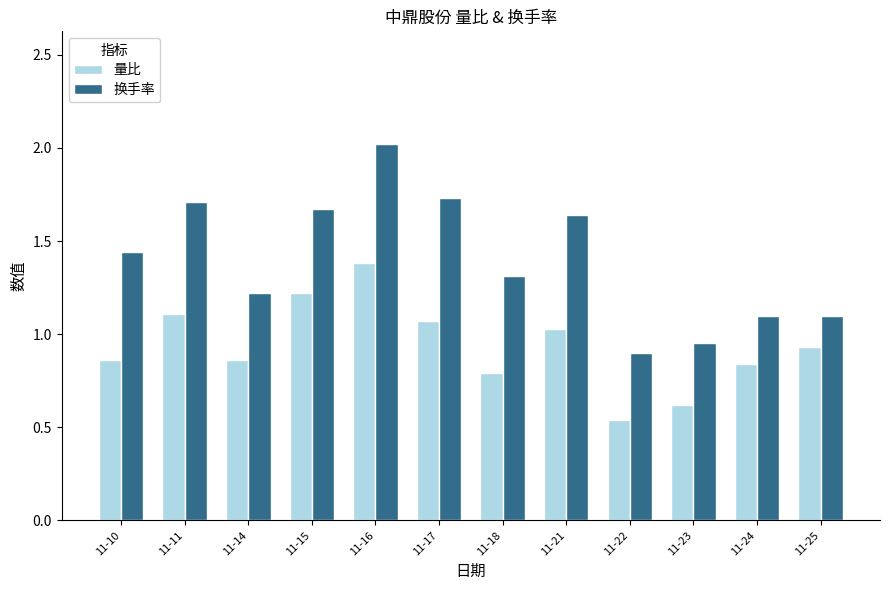

List the series in order of their overall mean, highest first.

换手率, 量比